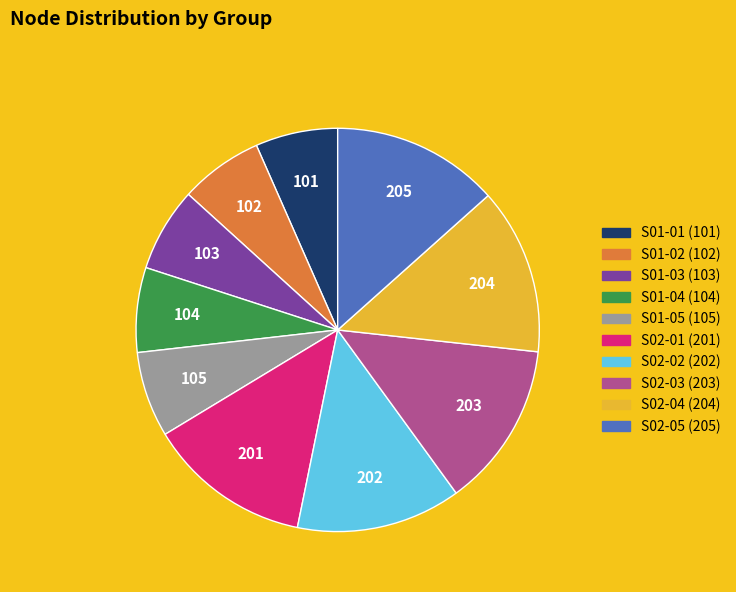

Between S01-01 and S02-02, which is larger?

S02-02